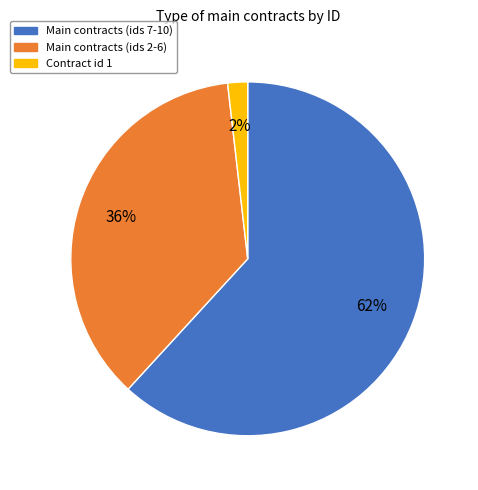

Which has a higher value, Main contracts (ids 7-10) or Main contracts (ids 2-6)?

Main contracts (ids 7-10)